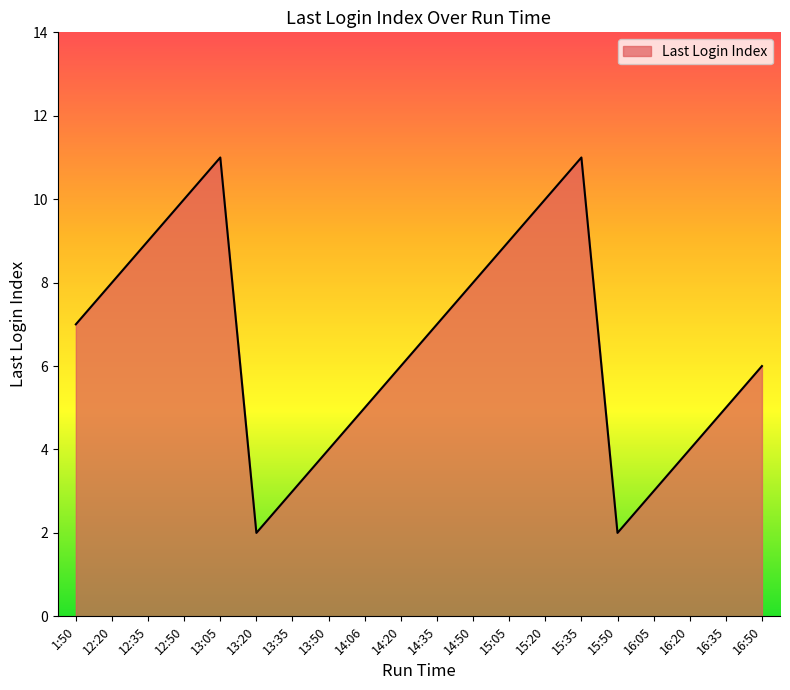

At which category does the data reach its first local peak?

13:05